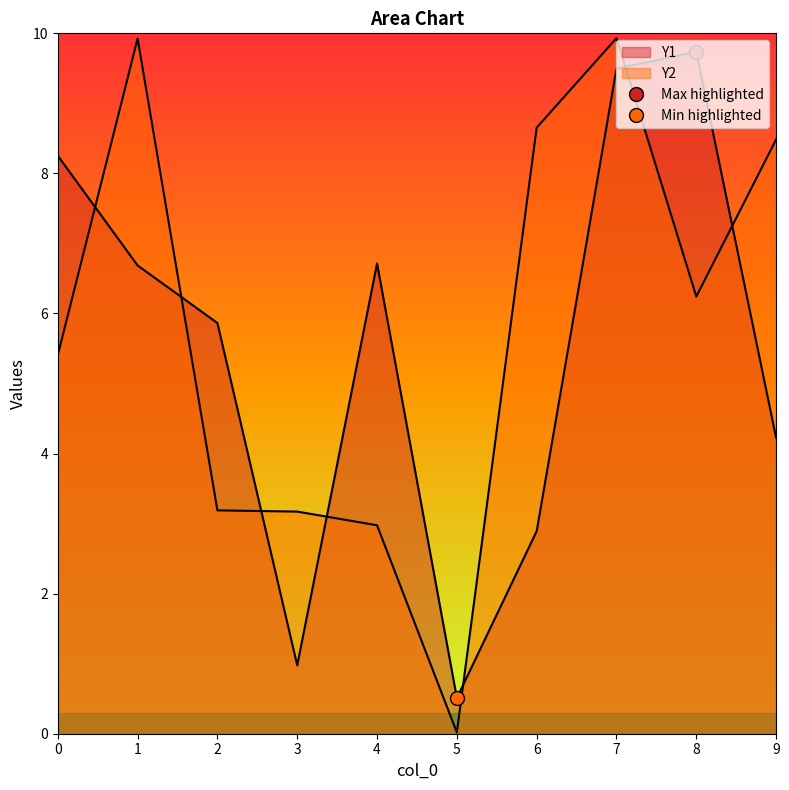

Rank the categories by Y2 value from highest to lowest.

7, 1, 6, 9, 8, 0, 2, 3, 4, 5